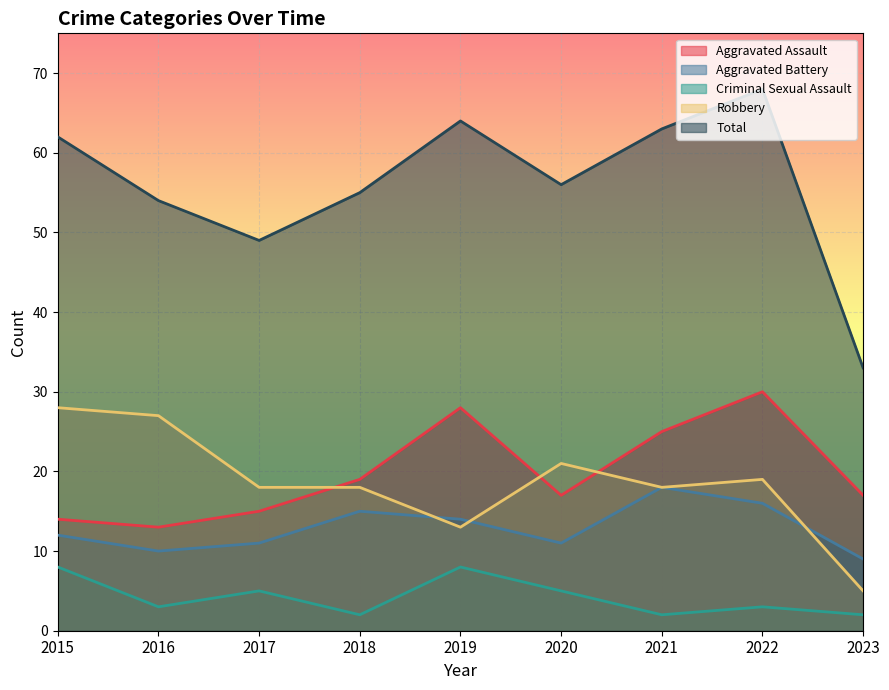

At how many categories does at least one series exceed 58?

4